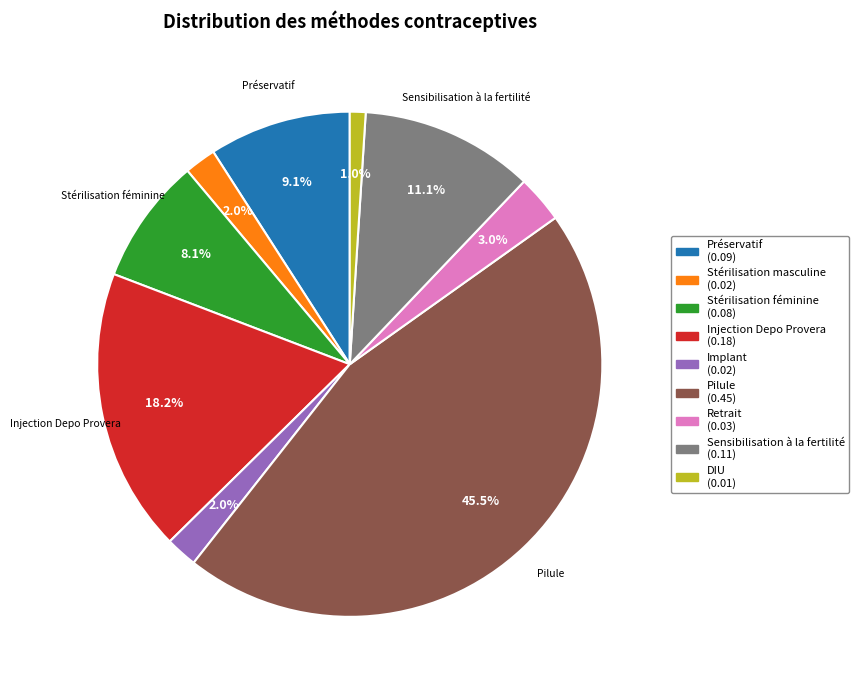

How many segments does this pie chart have?

9